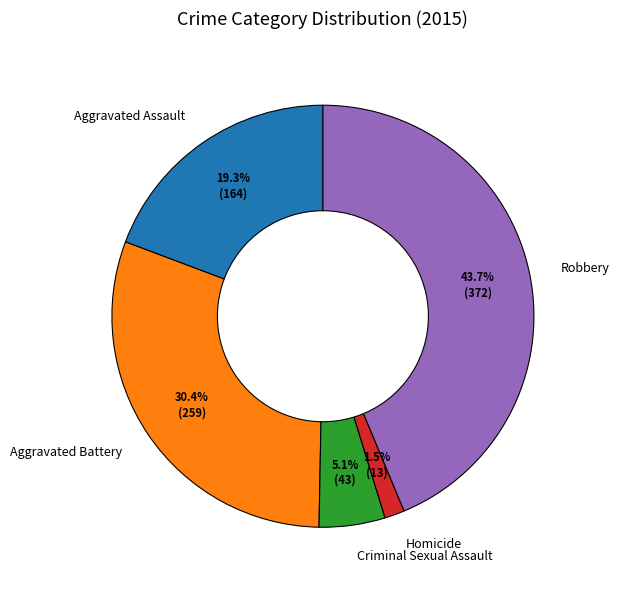

To the nearest percent, what is the difference between the largest and smallest slice percentages?

42%